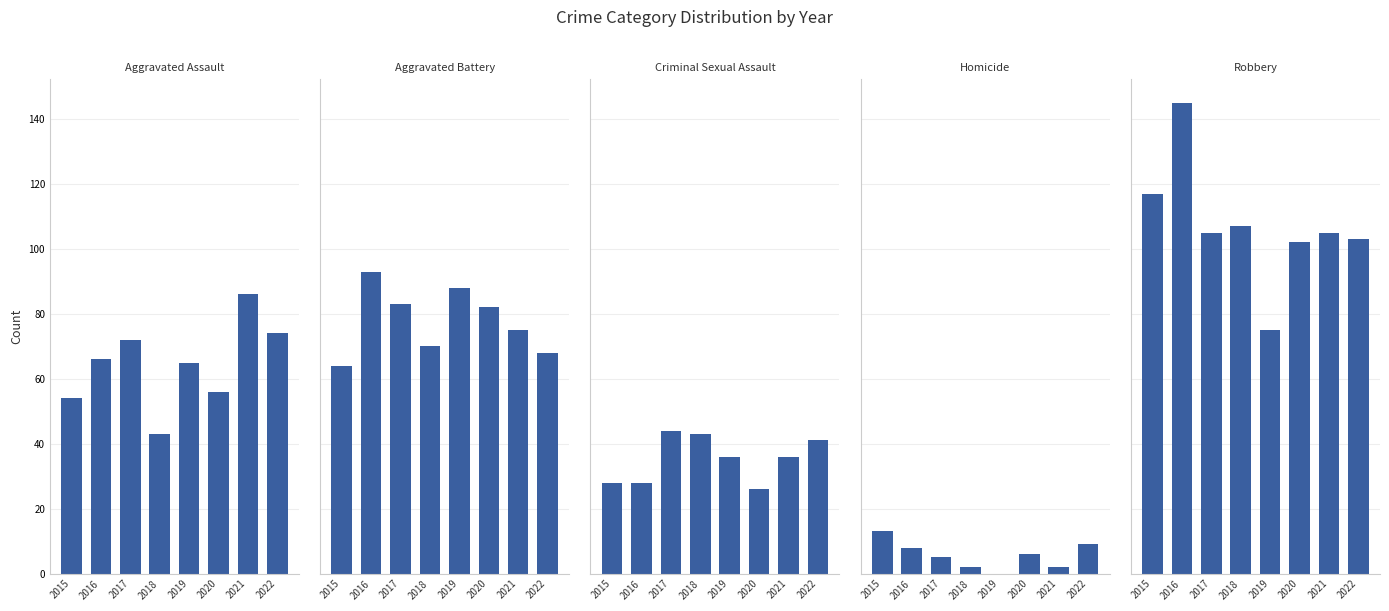

Reading left to right, list all the values displayed in this chart.

Aggravated Assault: 2015=54	2016=66	2017=72	2018=43	2019=65	2020=56	2021=86	2022=74
Aggravated Battery: 2015=64	2016=93	2017=83	2018=70	2019=88	2020=82	2021=75	2022=68
Criminal Sexual Assault: 2015=28	2016=28	2017=44	2018=43	2019=36	2020=26	2021=36	2022=41
Homicide: 2015=13	2016=8	2017=5	2018=2	2019=0	2020=6	2021=2	2022=9
Robbery: 2015=117	2016=145	2017=105	2018=107	2019=75	2020=102	2021=105	2022=103